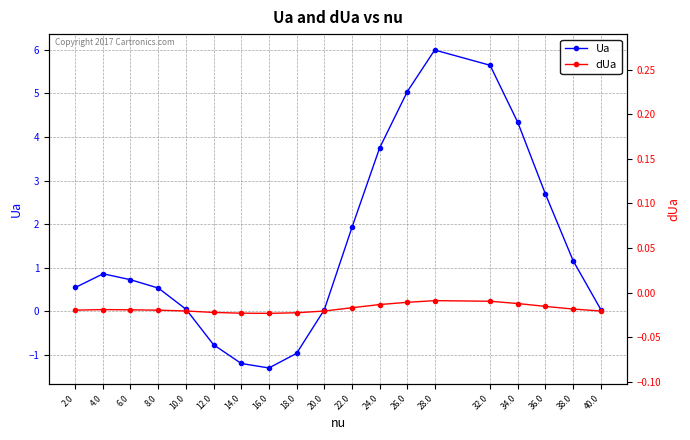

The value of dUa (right) at 18.0 is -0.0. True or false?

True